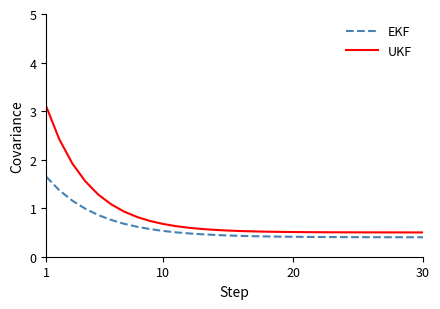

Does the chart display data point markers on the line(s)?

No